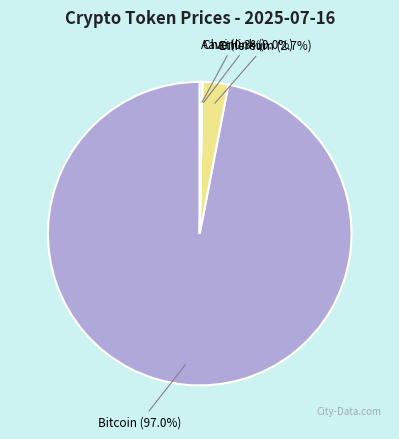

Combined, do Bitcoin (97.0%) and Ethereum (2.7%) account for over 50%?

Yes